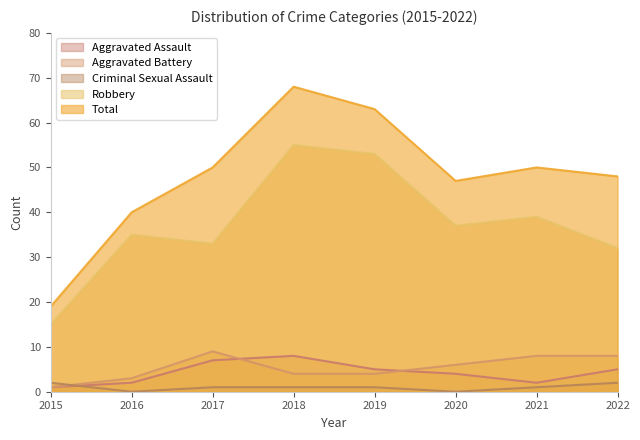

What is the greatest value displayed?

68